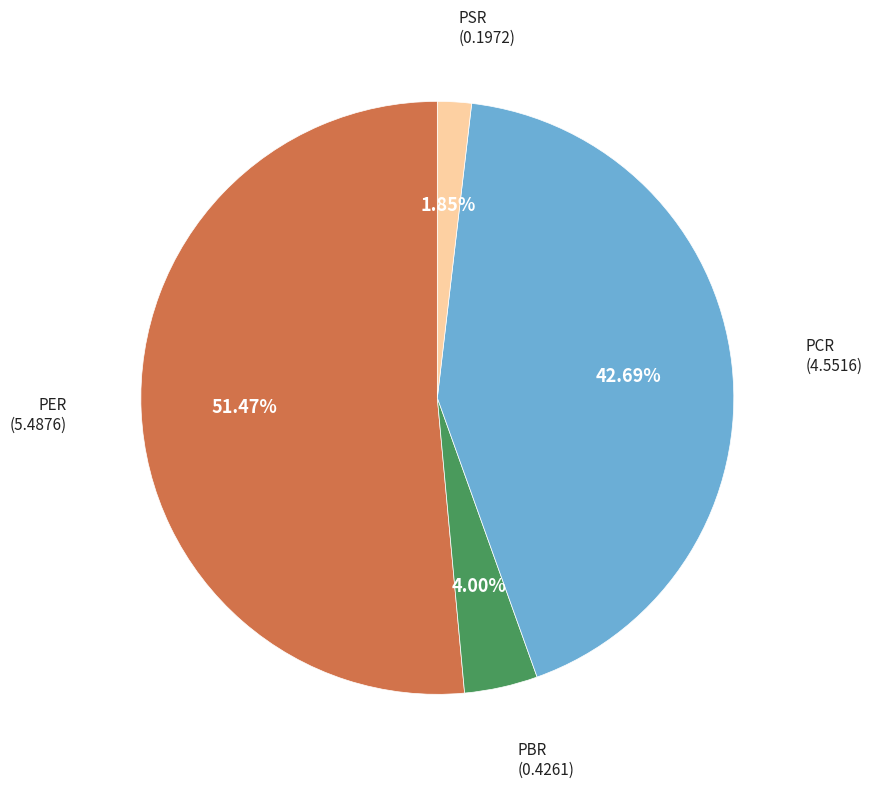

Which has a higher value, PCR or PER?

PER